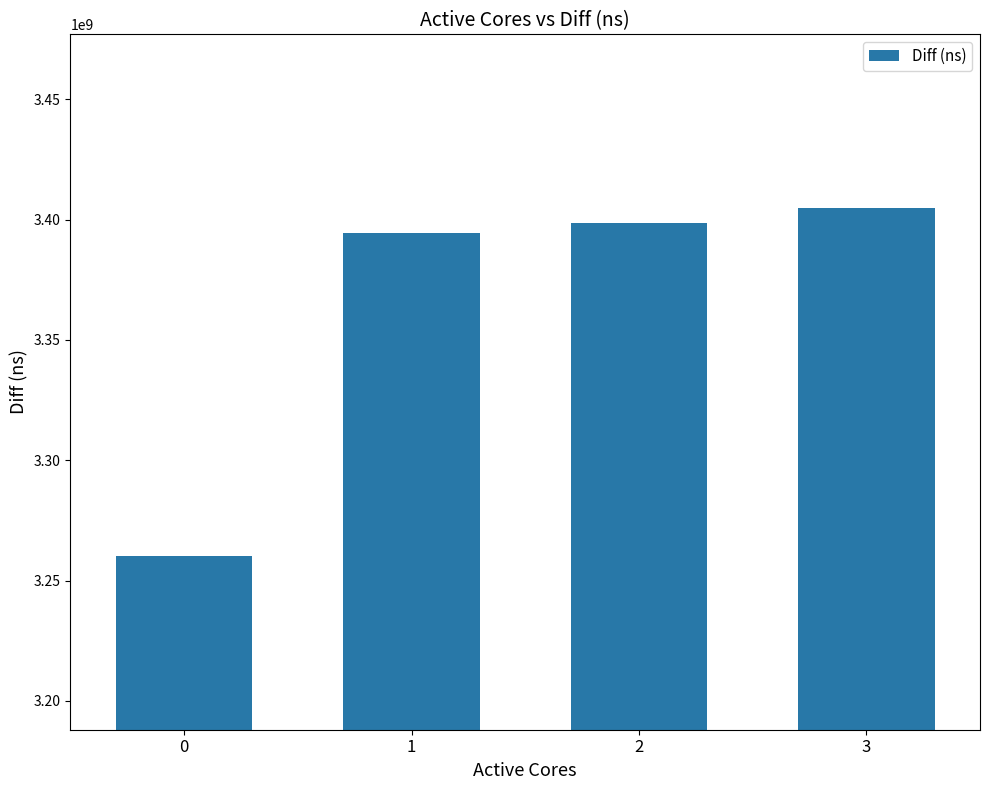

Where is the data nearest to the value 3332530852?

1